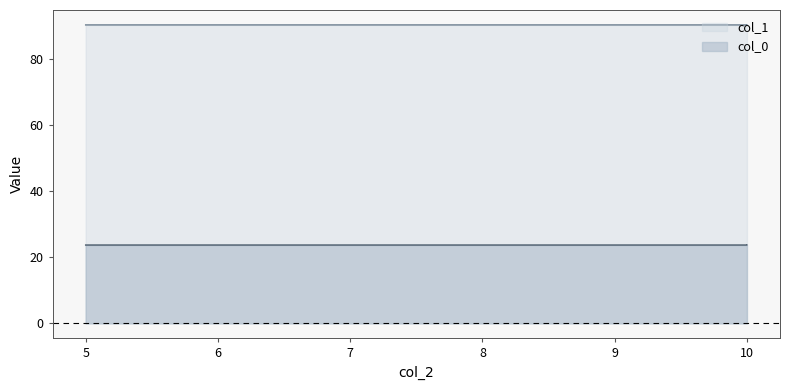

How many lines are shown in the chart?

2